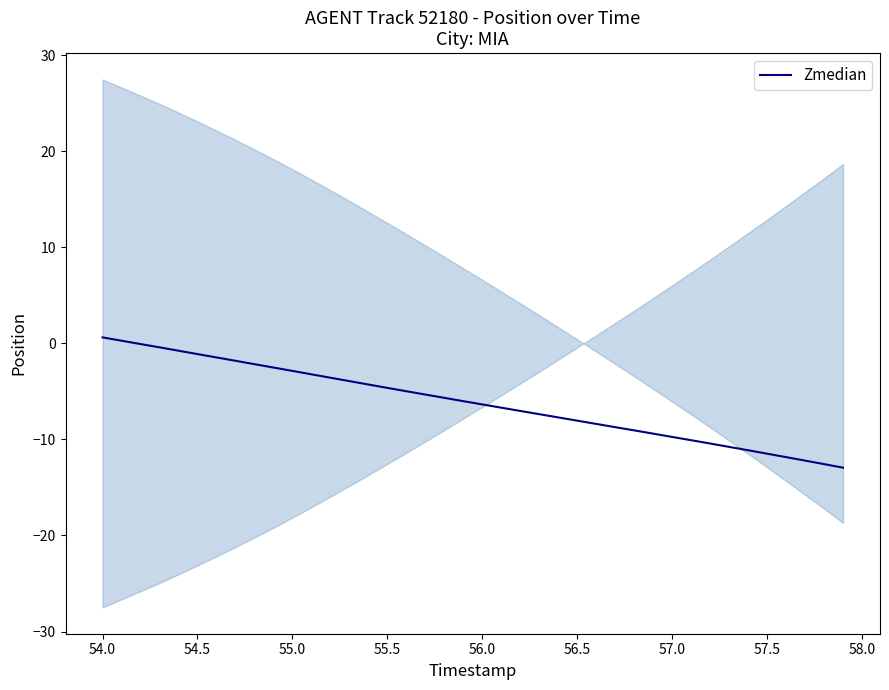

The Zmedian series shows -8.0 at 56.5. True or false?

True